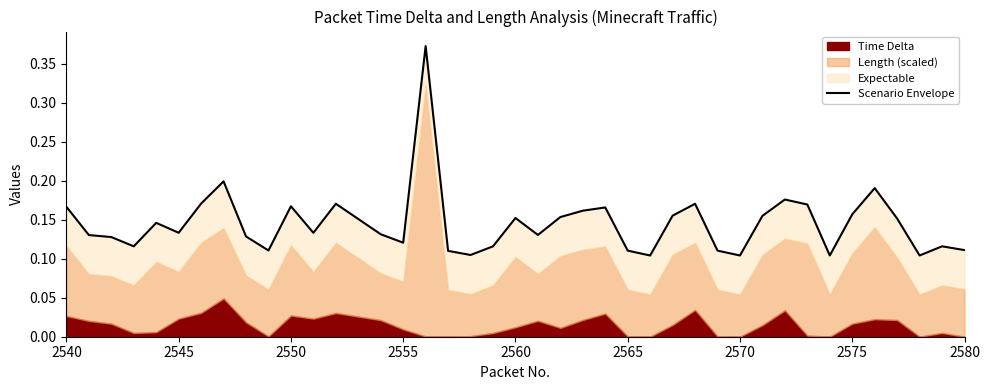

Reading right to left, extract all data points from this chart.

0.1	0.1	0.1	0.2	0.2	0.2	0.1	0.2	0.2	0.2	0.1	0.1	0.2	0.2	0.1	0.1	0.2	0.2	0.2	0.1	0.2	0.1	0.1	0.1	0.4	0.1	0.1	0.2	0.1	0.2	0.1	0.1	0.2	0.2	0.1	0.1	0.1	0.1	0.1	0.2